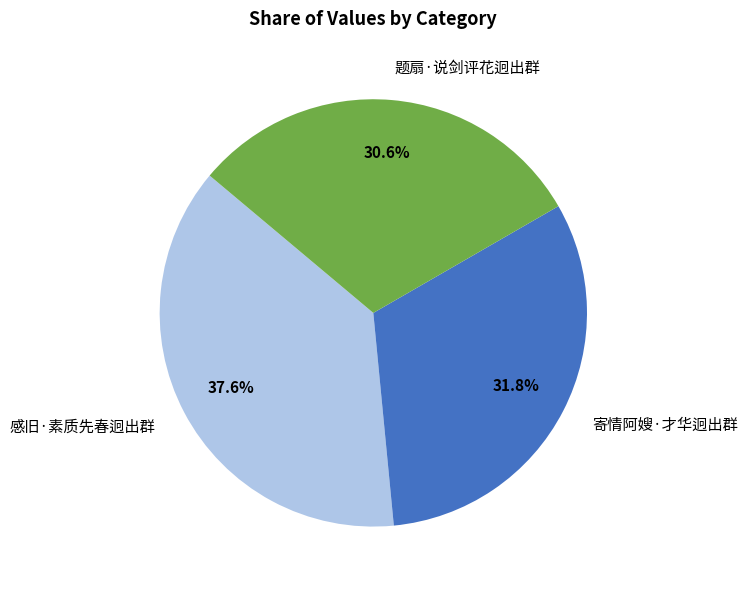

How many segments does this pie chart have?

3